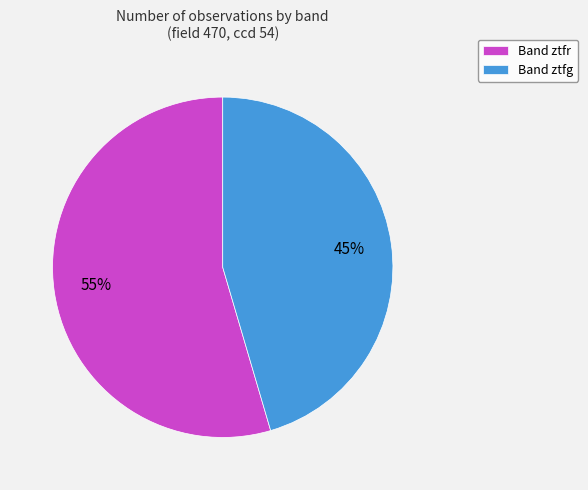

True or false: Band ztfr accounts for 55% of the total.

True